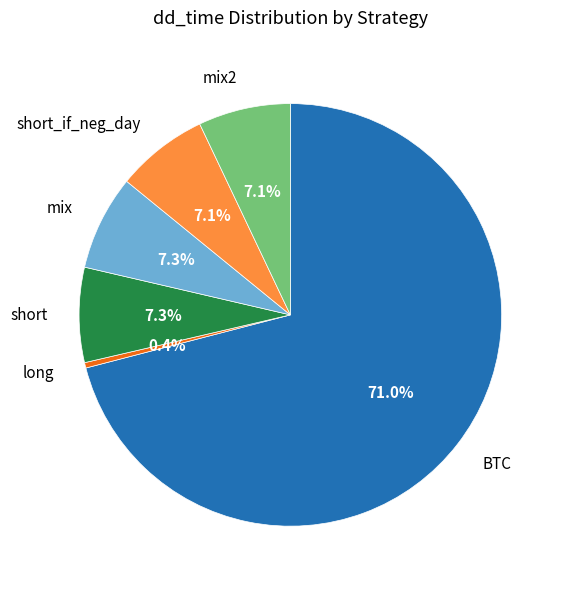

To the nearest percent, what percentage of the pie is mix2?

7%